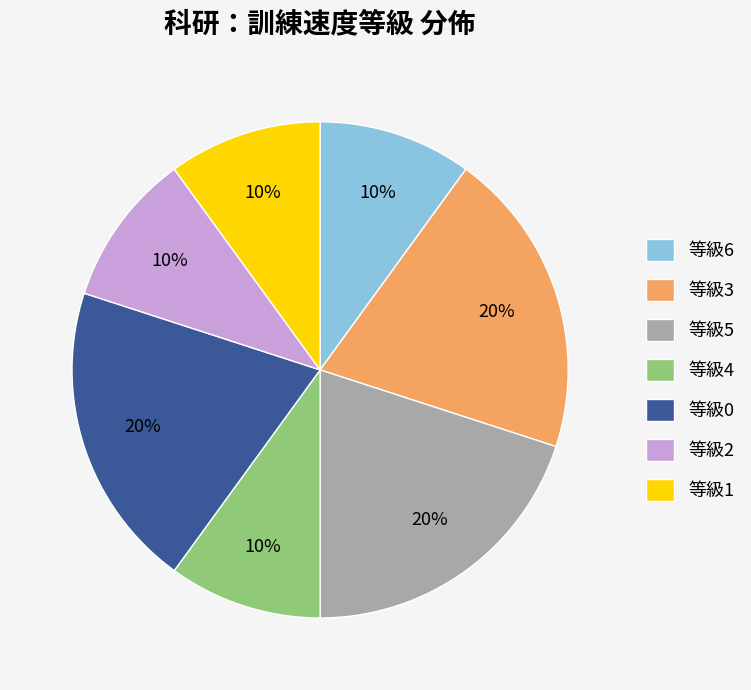

Is the sum of 等級4 and 等級2 greater than half?

No